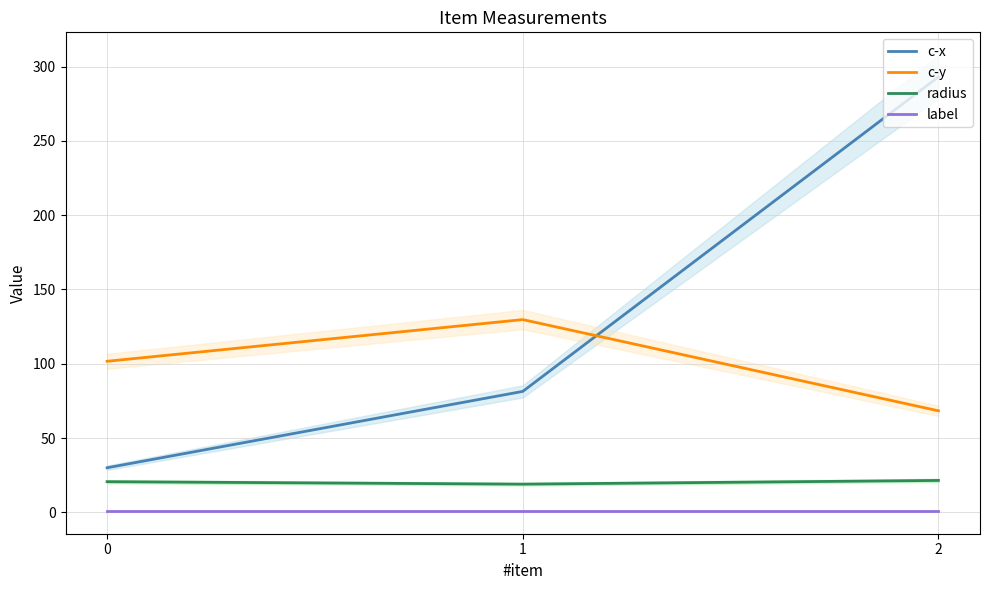

Is the value of c-x at 1 greater than the value of label at 2?

Yes